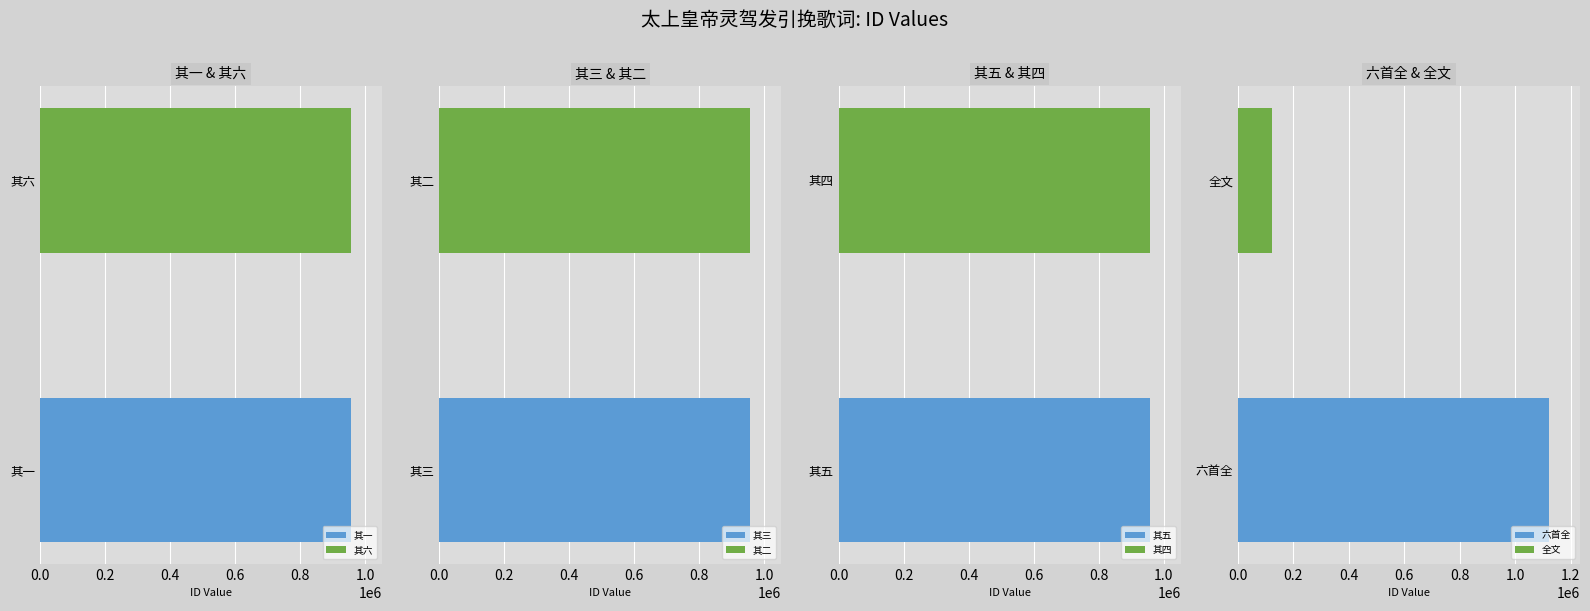

Where is the data nearest to the value 622419?

太上皇帝灵驾发引挽歌词六首 其六